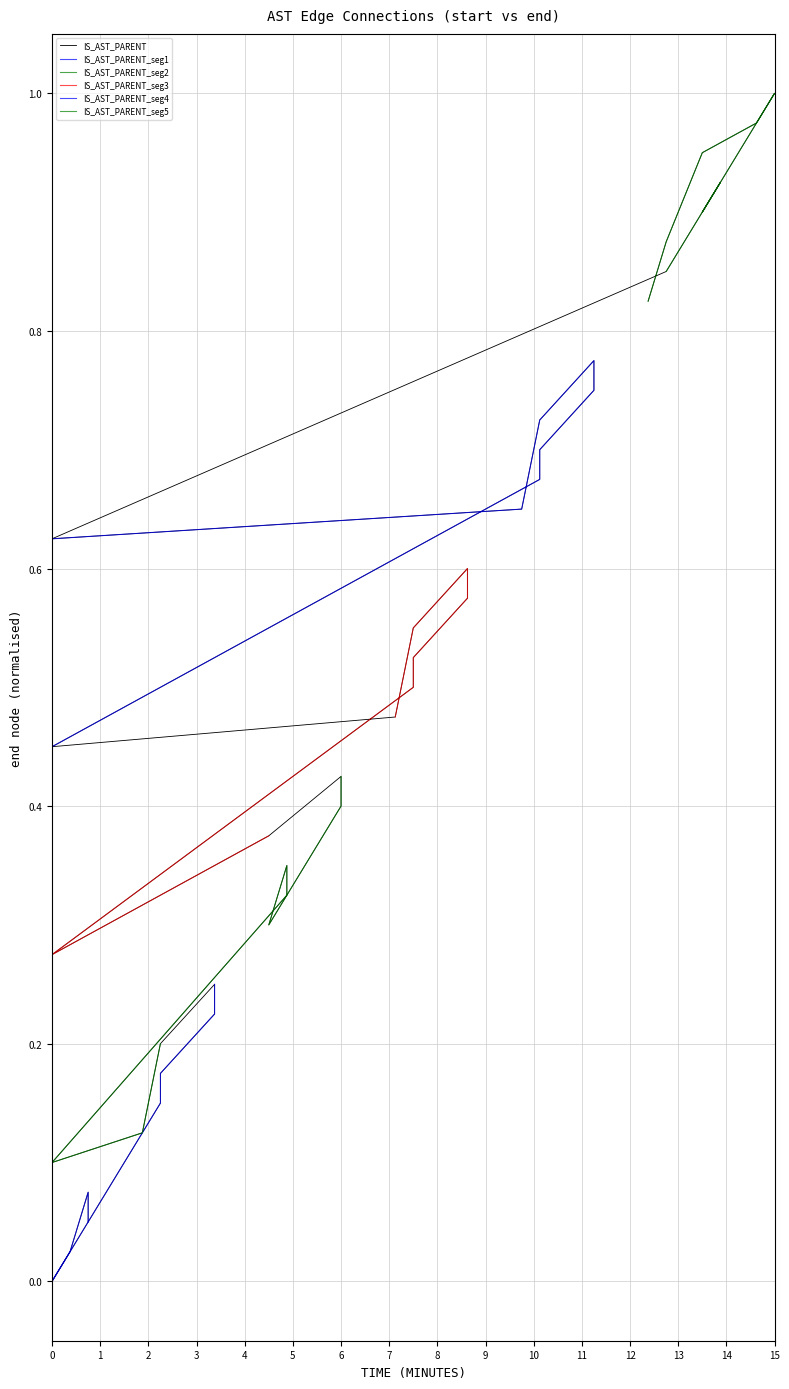

What is the average value?

0.5